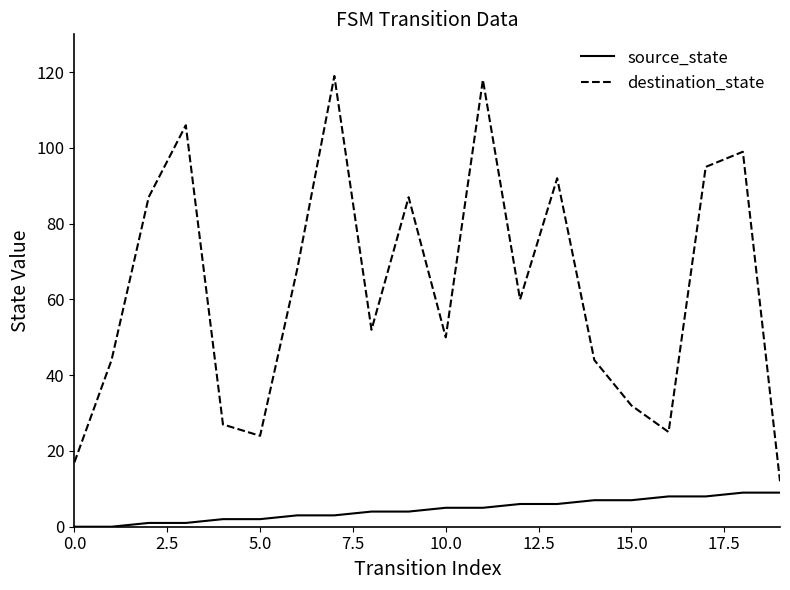

True or false: destination_state and source_state cross at least once.

False